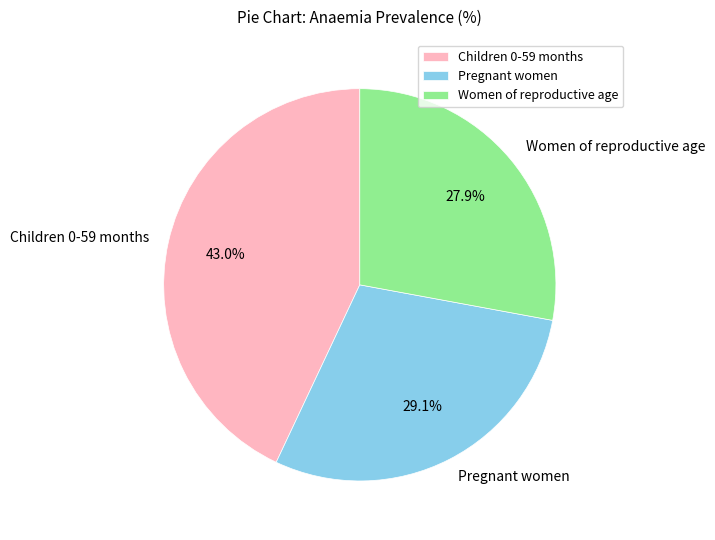

The Children 0-59 months slice represents 56% of the pie. True or false?

False